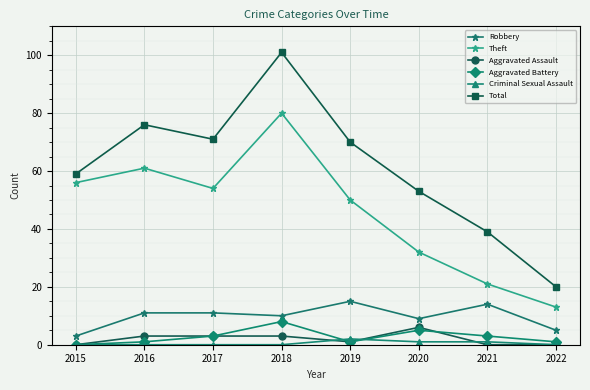

True or false: Theft has a value of 32 at 2020.

True